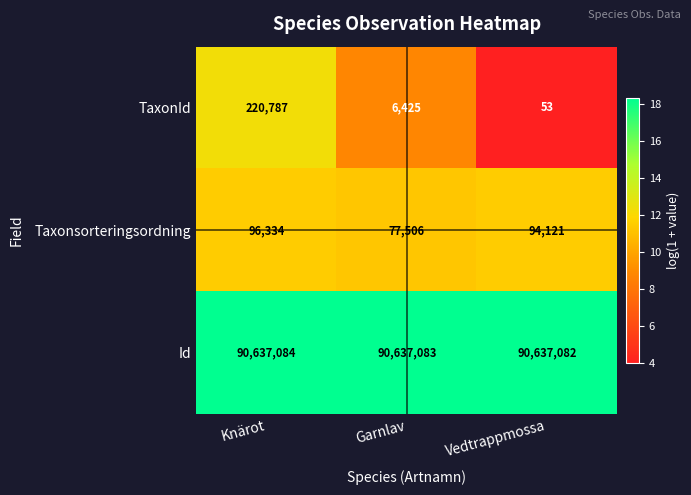

How many categories are shown in the chart?

3